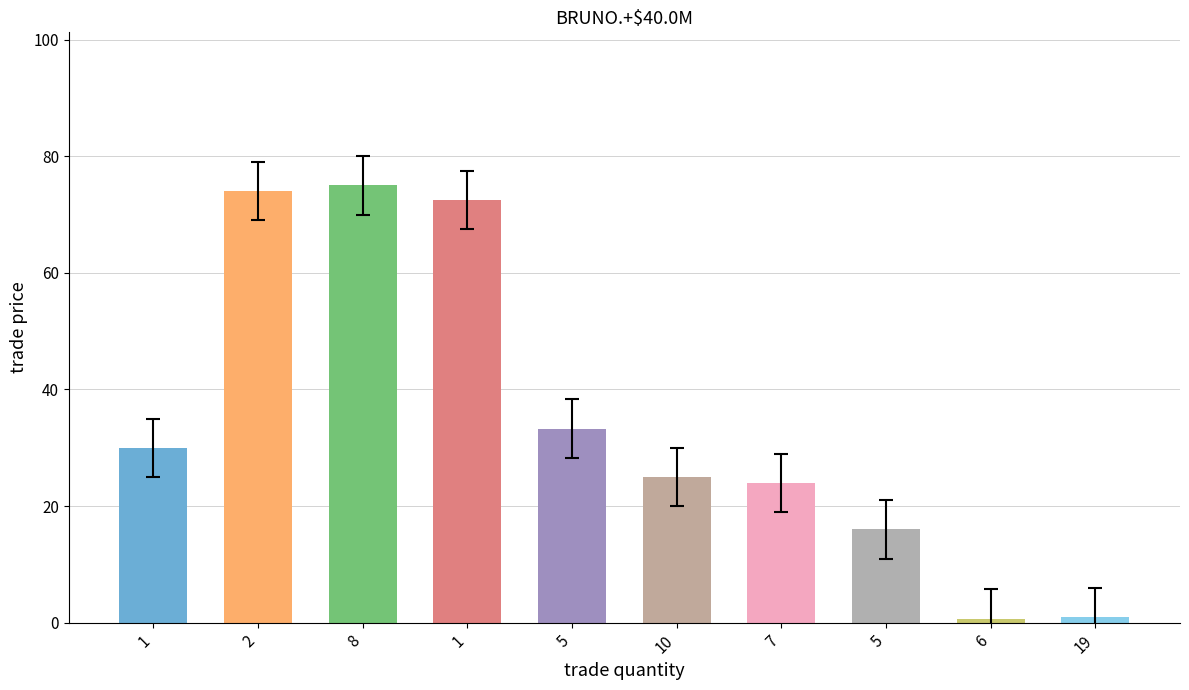

Which label corresponds to the smallest value in the chart?

6